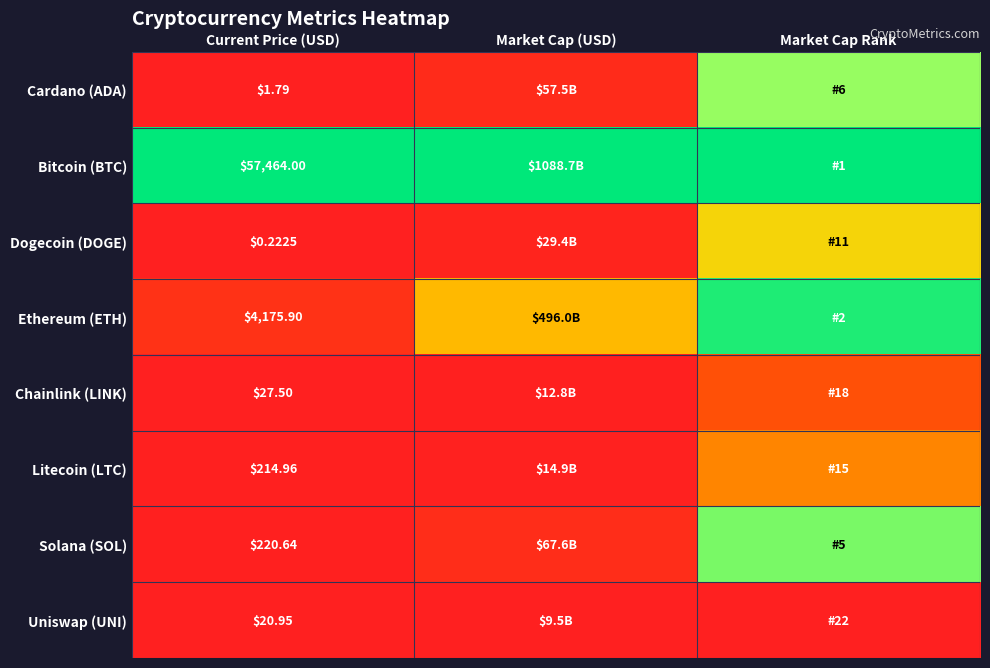

At Current Price (USD), list the series in order from largest to smallest.

Bitcoin (BTC), Ethereum (ETH), Solana (SOL), Litecoin (LTC), Chainlink (LINK), Uniswap (UNI), Cardano (ADA), Dogecoin (DOGE)